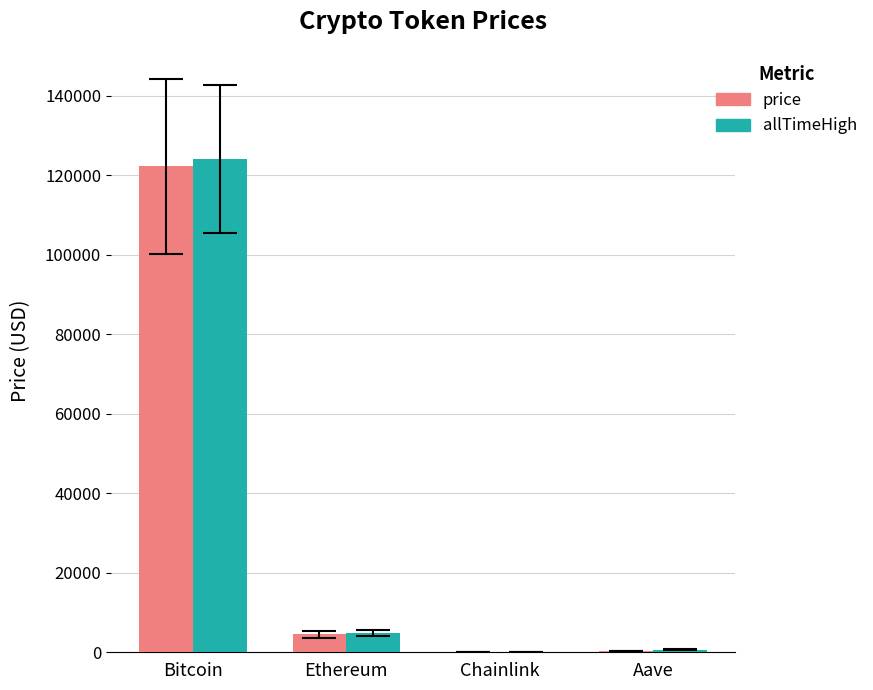

What is the sum of all price values?

127109.2